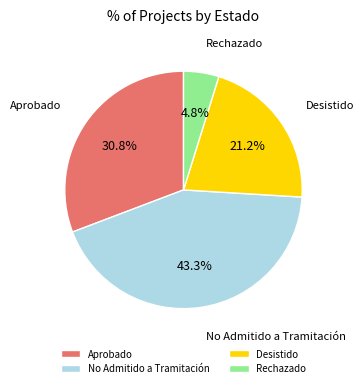

To the nearest percent, what is the average slice percentage?

25%